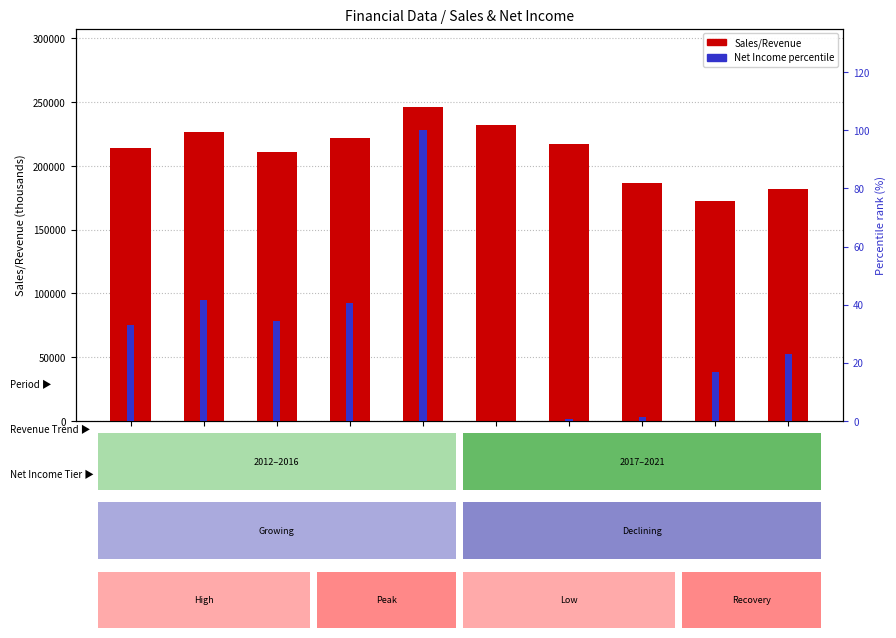

How many bars are there in total?

20